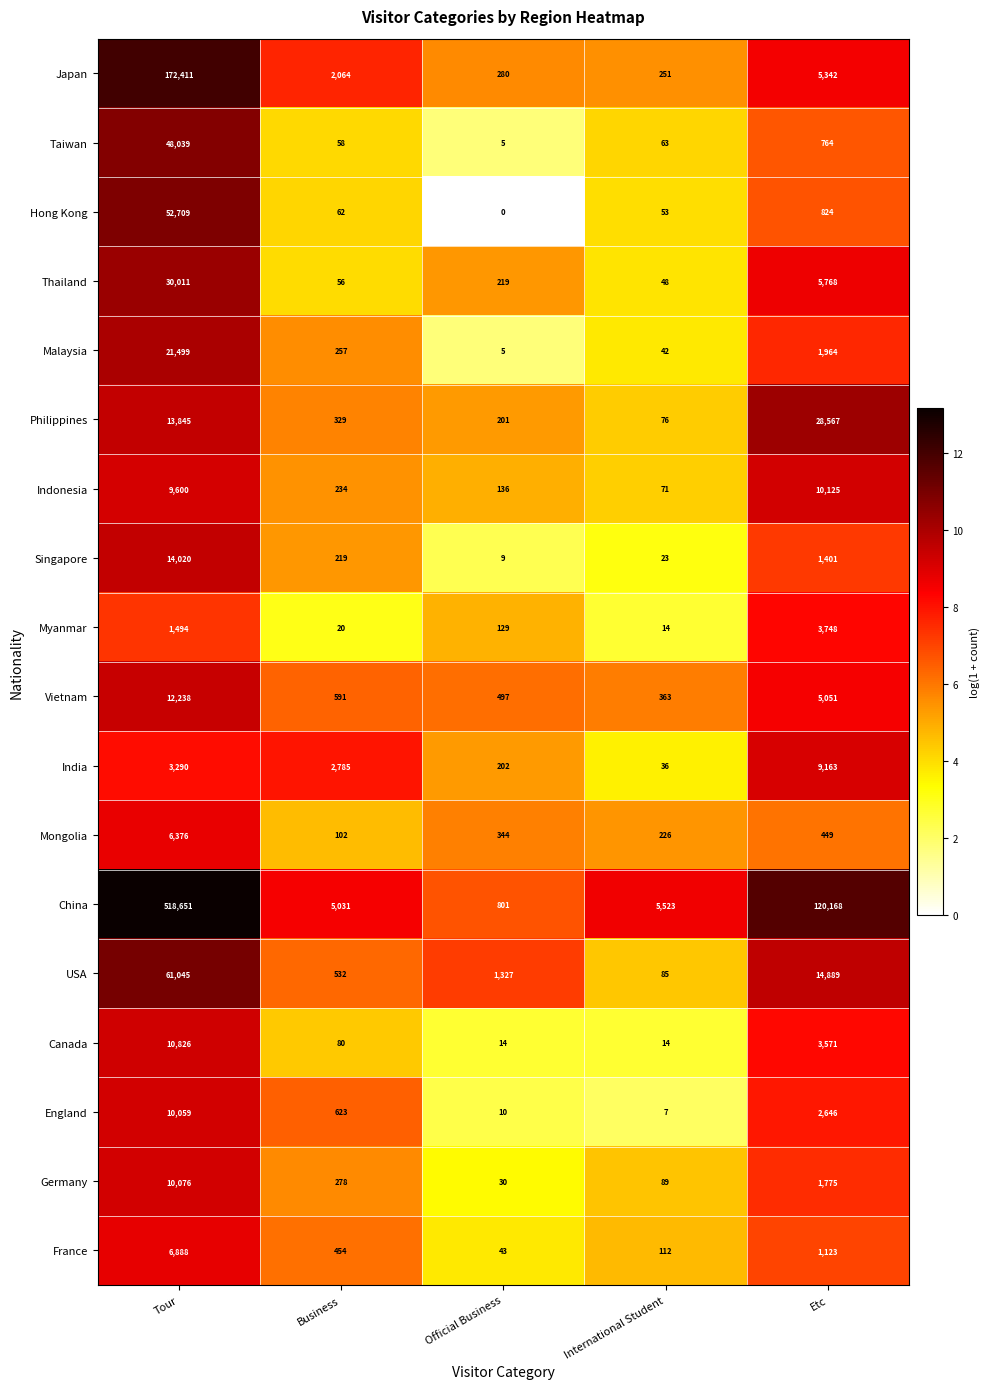

At which category is the sum across all series the highest?

Tour